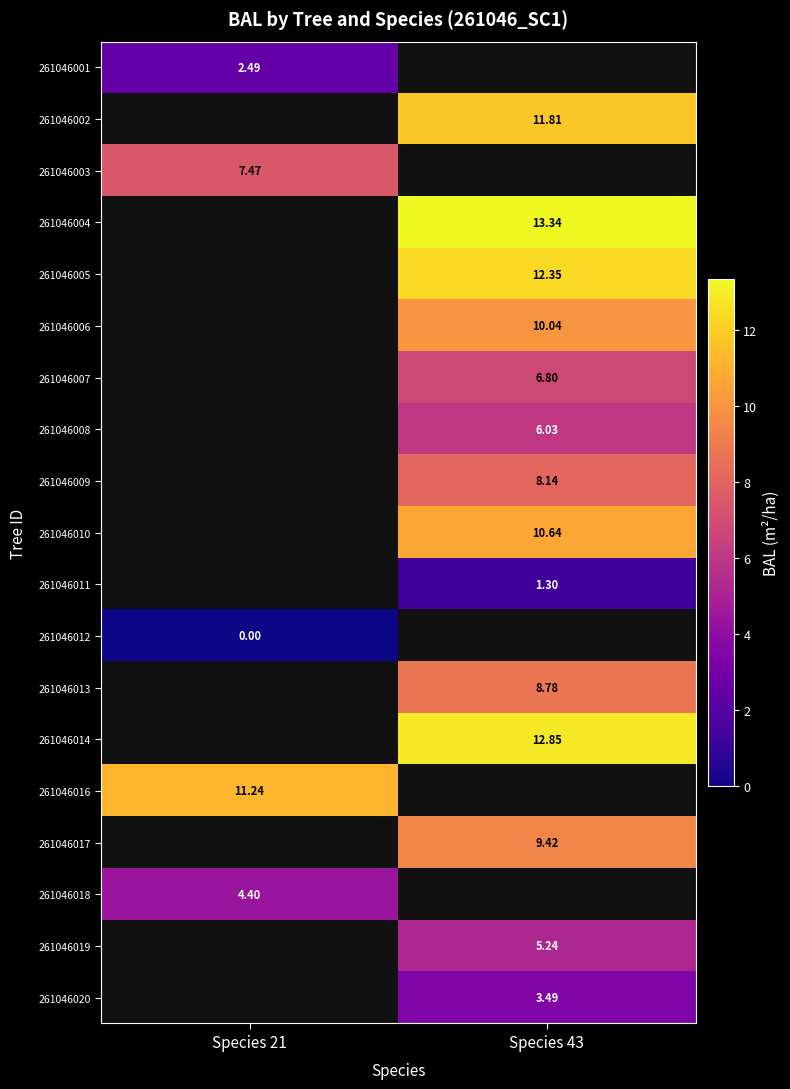

Between Species 43 and Species 21, which is larger?

Species 21